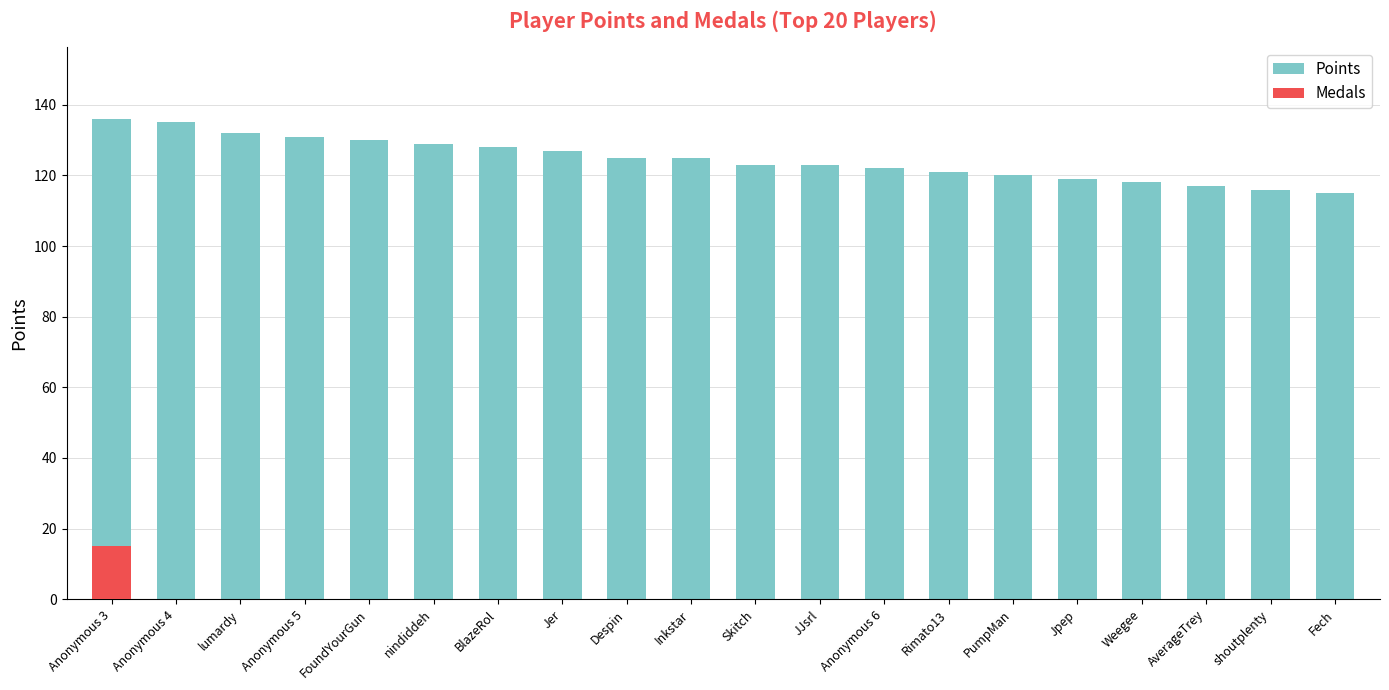

True or false: Points has a value of 39 at Rimato13.

False